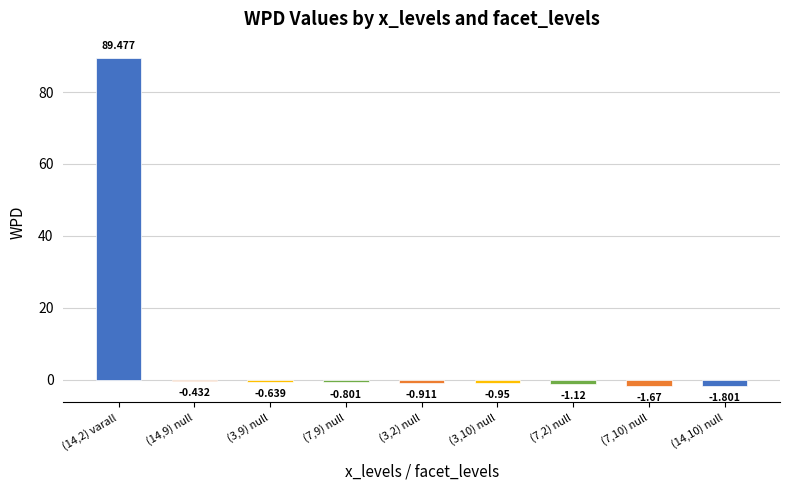

What is the sum of all values?

81.2